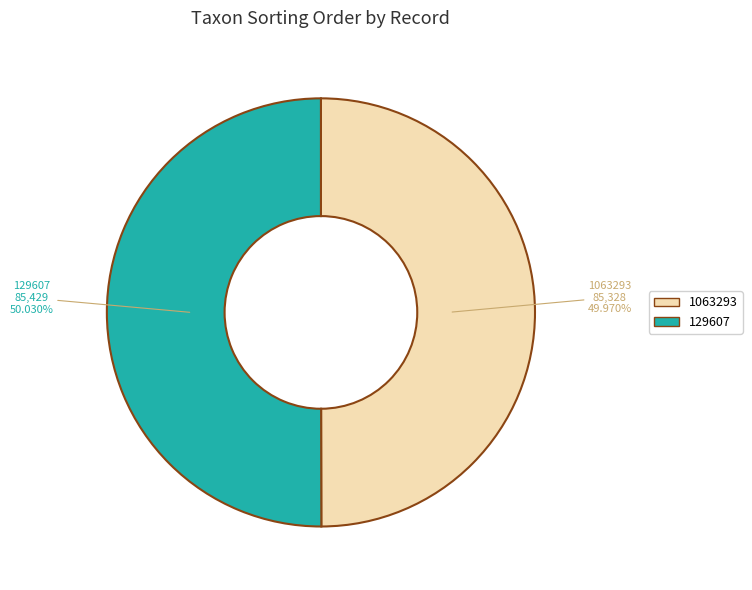

Does any single category account for the majority?

Yes